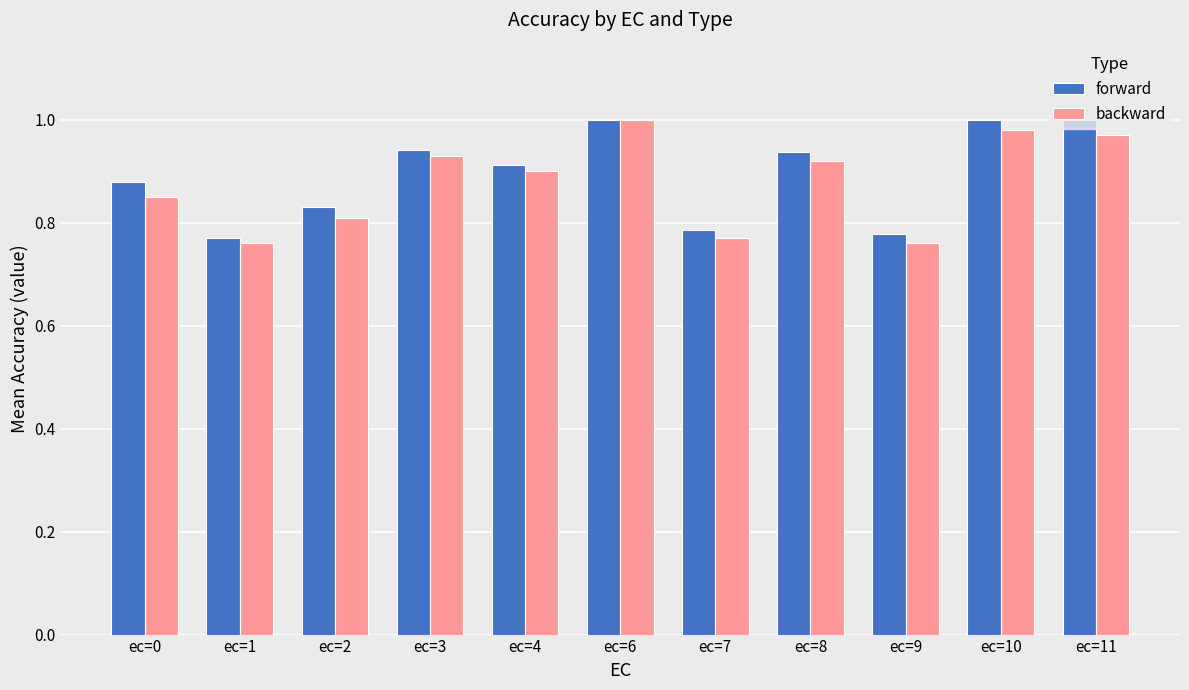

What is the sum of the backward values at ec=11 and ec=7?

1.7